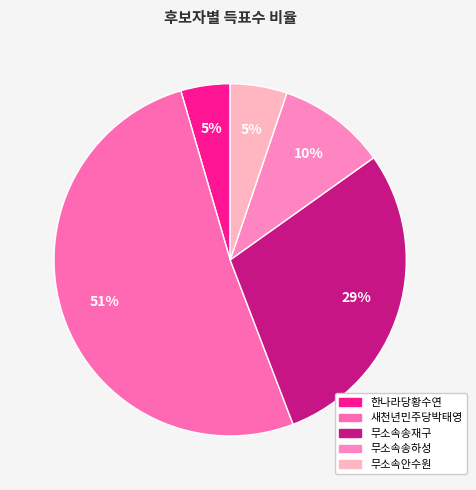

To the nearest percent, what is the difference between the 한나라당황수연 and 무소속송하성 slice percentages?

5%